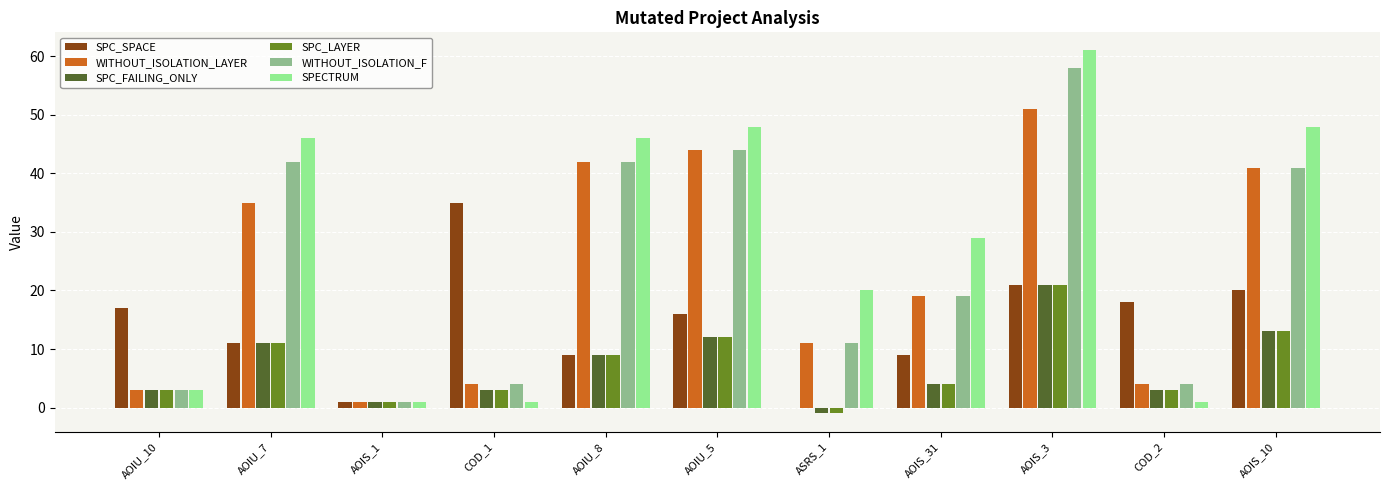

Count the number of categories in the chart.

11